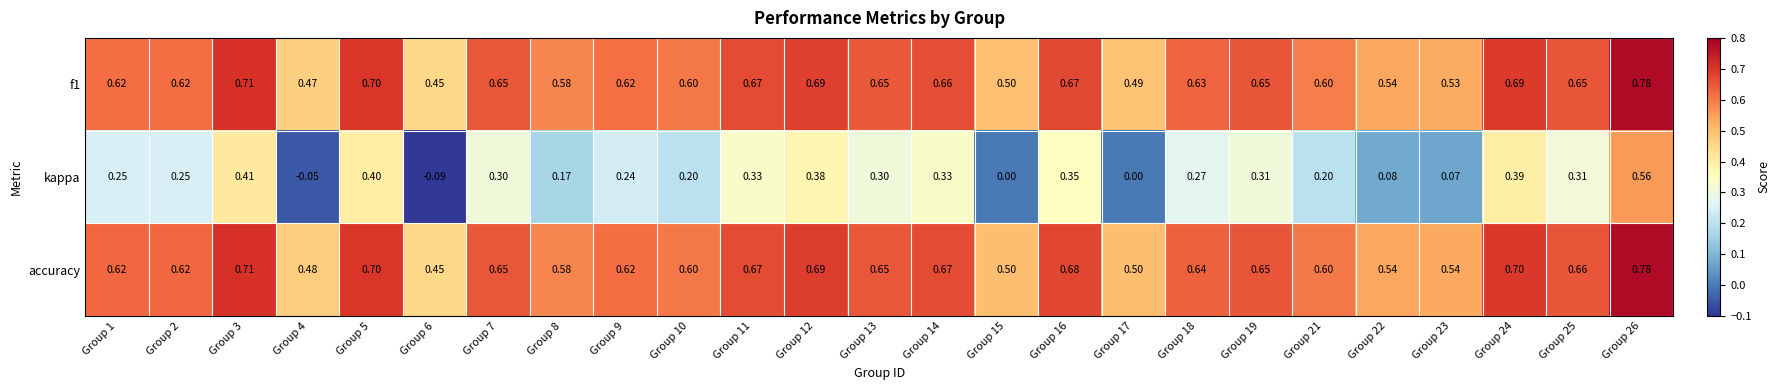

Which series has the largest range (max minus min)?

kappa